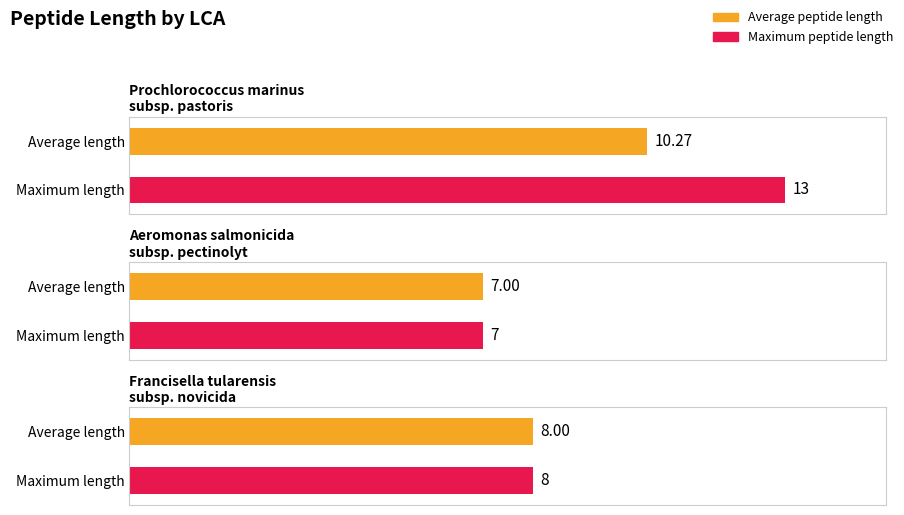

Are the bars grouped side by side (vs. stacked)?

Yes